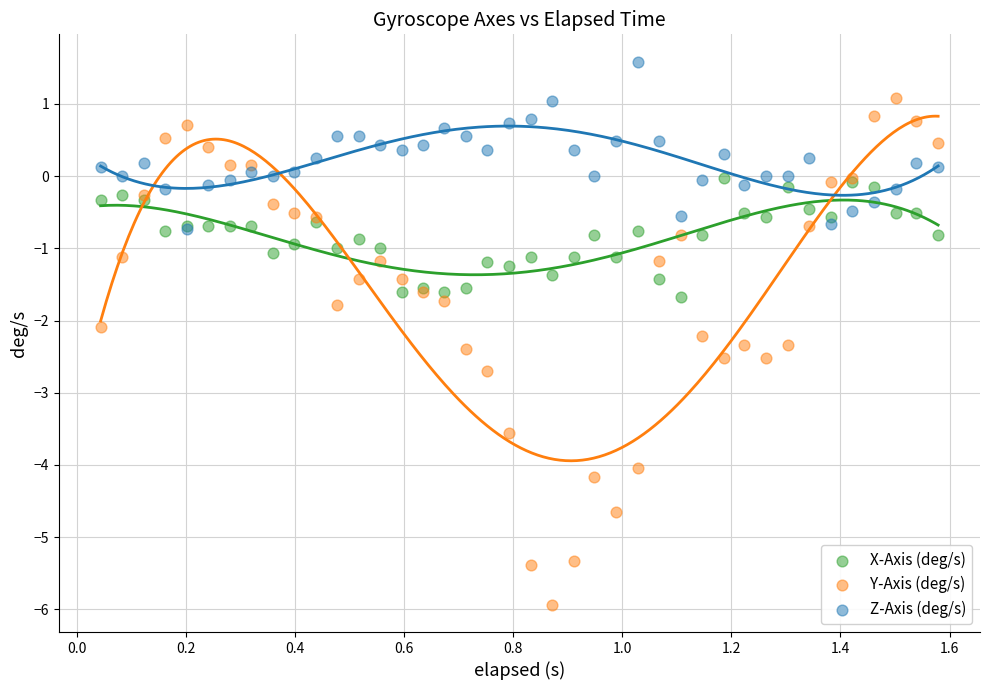

Which series contains the lowest Y value?

Y-Axis (deg/s)